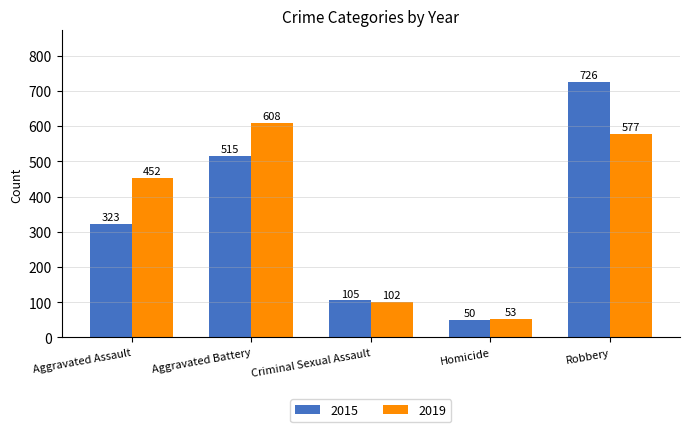

Read the 2015 value at Homicide, to the nearest 10.

50